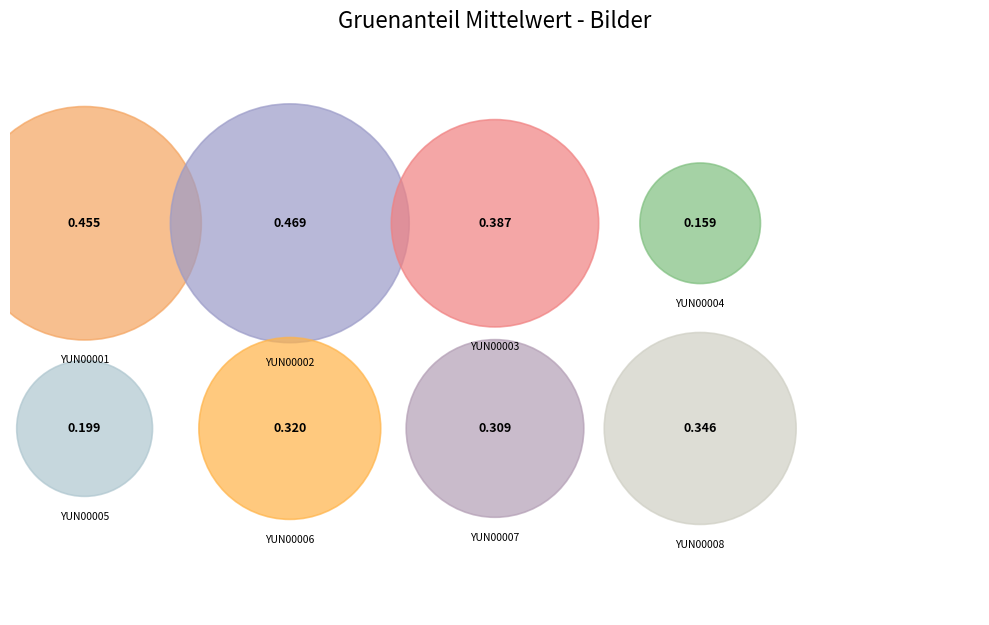

What percentage is the YUN00002.jpg slice, to the nearest percent?

18%